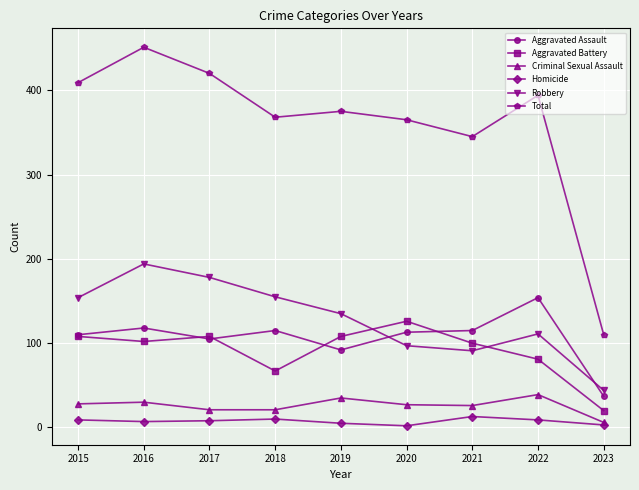

What is the minimum value shown in the chart?

2